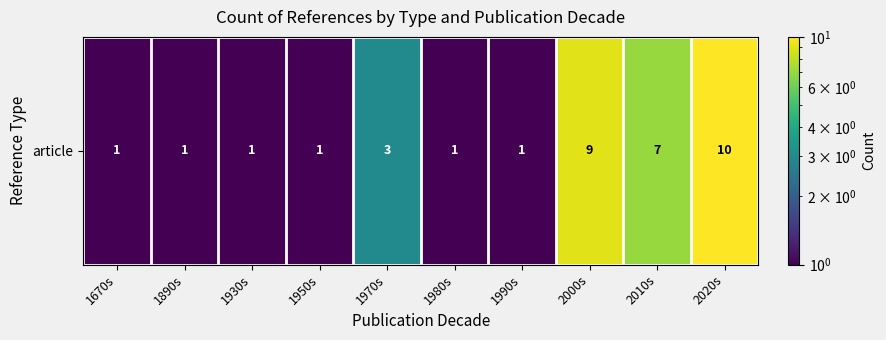

What is the greatest value displayed?

10